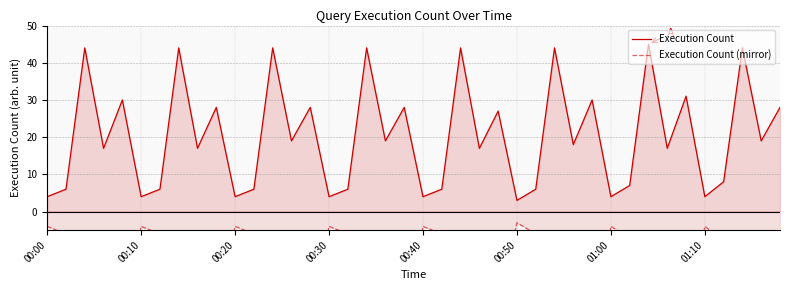

What value does the Execution Count (mirror) series have at 27?

-44